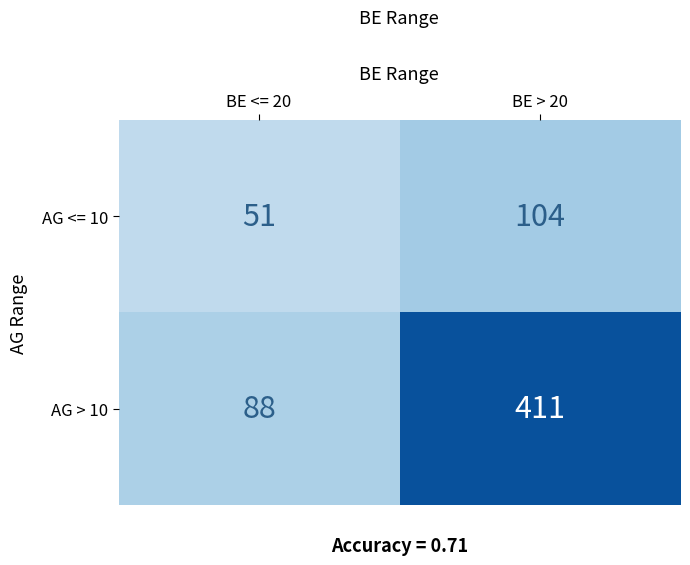

The value of AG <= 10 at BE > 20 is 32. True or false?

False